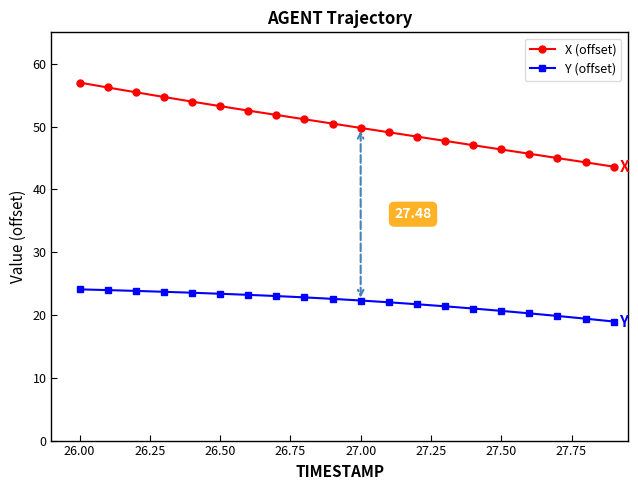

What is the greatest value displayed?

57.0